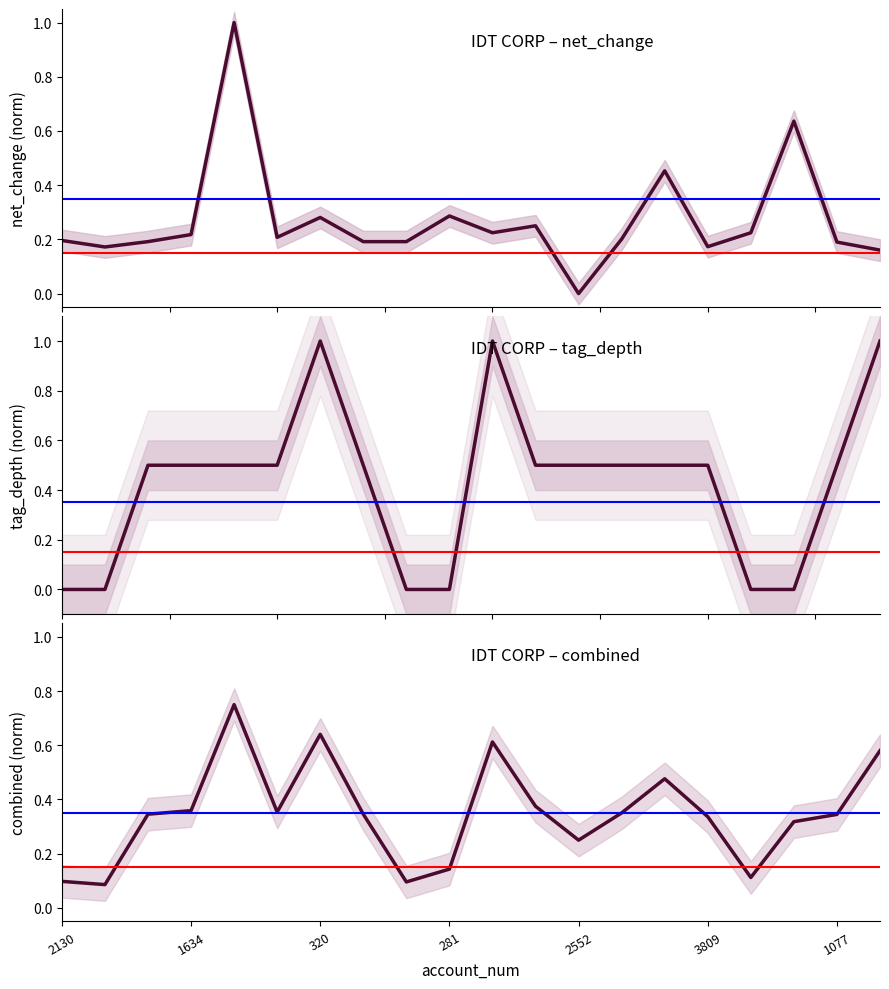

What is the total value across all series at 17?

1.0